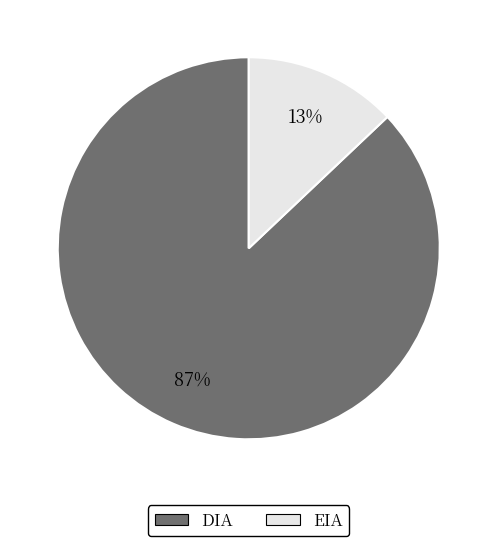

To the nearest percent, what is the combined percentage of EIA and DIA?

100%